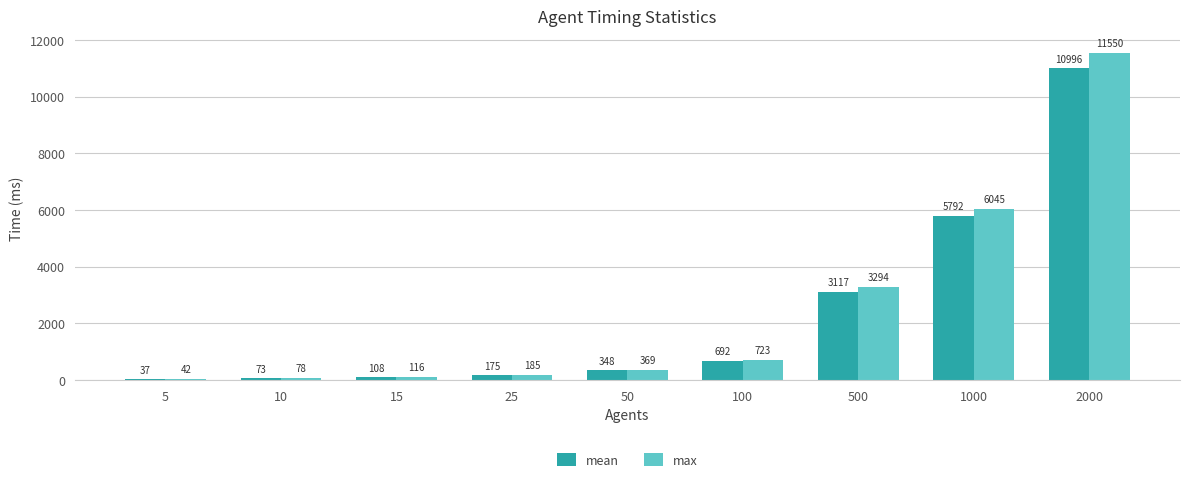

Rank the series by their average value, from highest to lowest.

max, mean